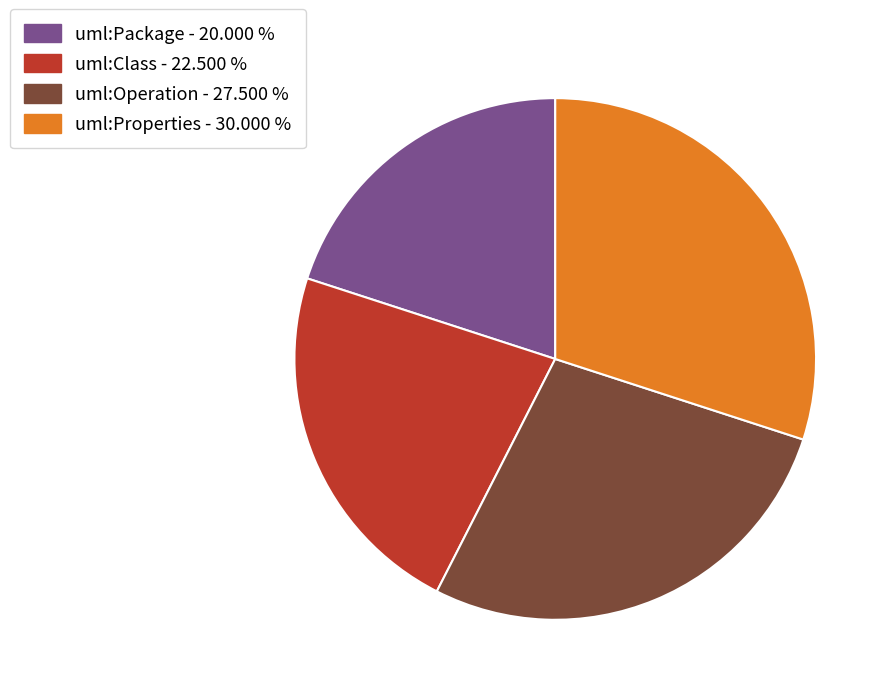

True or false: uml:Class accounts for 22% of the total.

True